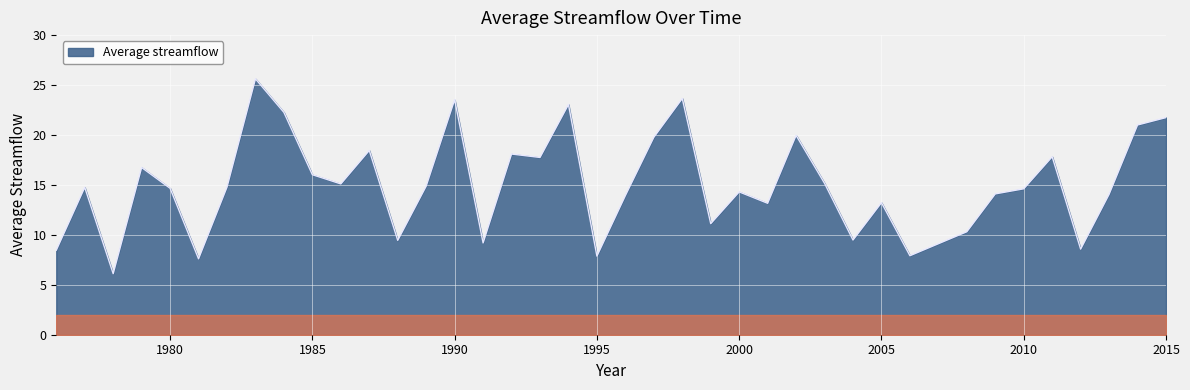

Rank the categories by value from lowest to highest.

1978, 1981, 1995, 2006, 1976, 2012, 1991, 1988, 2004, 2008, 1999, 2001, 2005, 1996, 2013, 2009, 2000, 2010, 1980, 1977, 1982, 1989, 1986, 2003, 1985, 1979, 1993, 2011, 1992, 1987, 1997, 2002, 2014, 2015, 1984, 1994, 1990, 1998, 1983